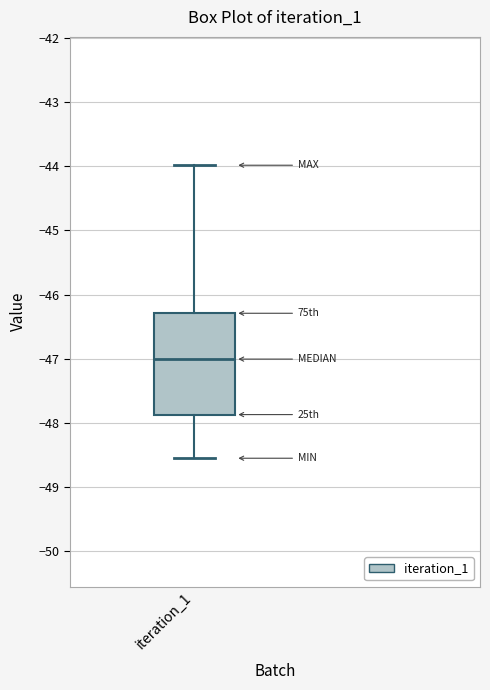

Read this box plot against the y-axis: the position of the median line, the range covered by the box, and the ends of both whiskers. The values are not printed on the chart, so give them approximately, as read against the axis.

median -47.0, box -47.9 to -46.3, whiskers -48.6 to -44.0